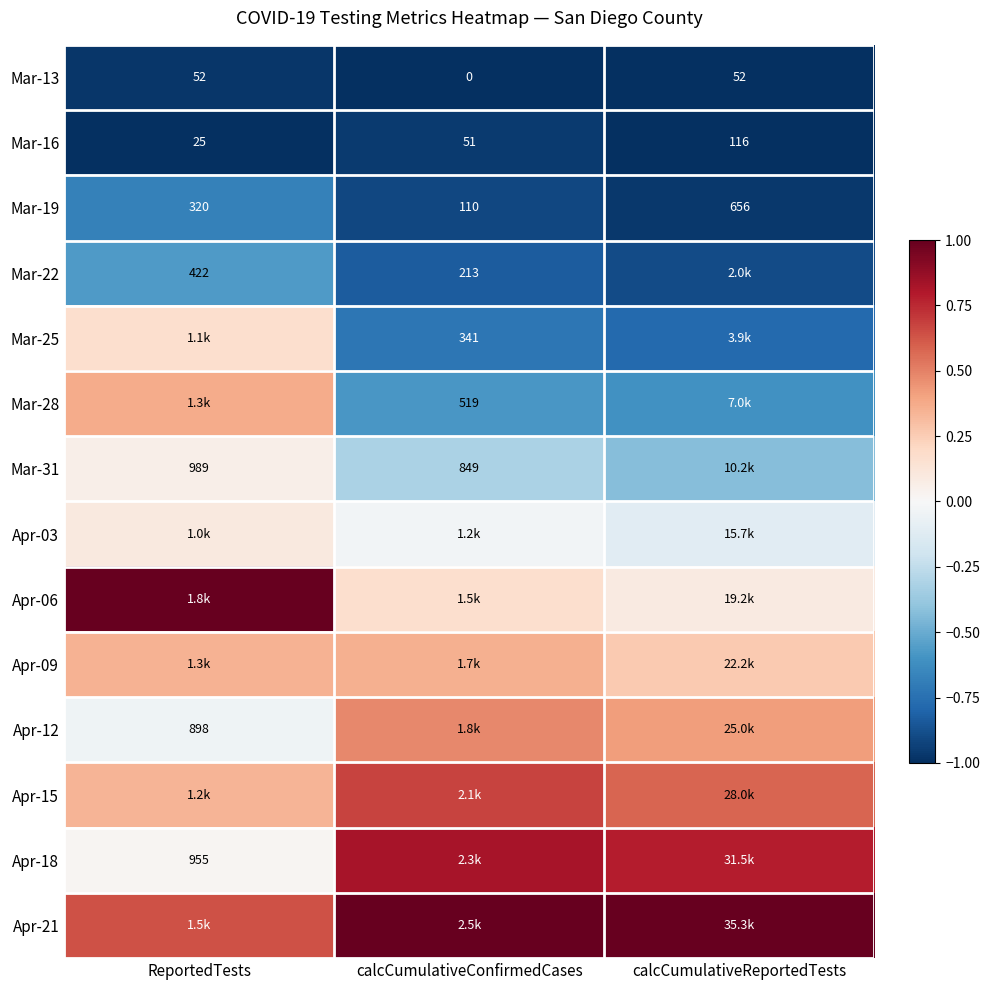

Rank the categories by Mar-16 value from highest to lowest.

calcCumulativeReportedTests, calcCumulativeConfirmedCases, ReportedTests